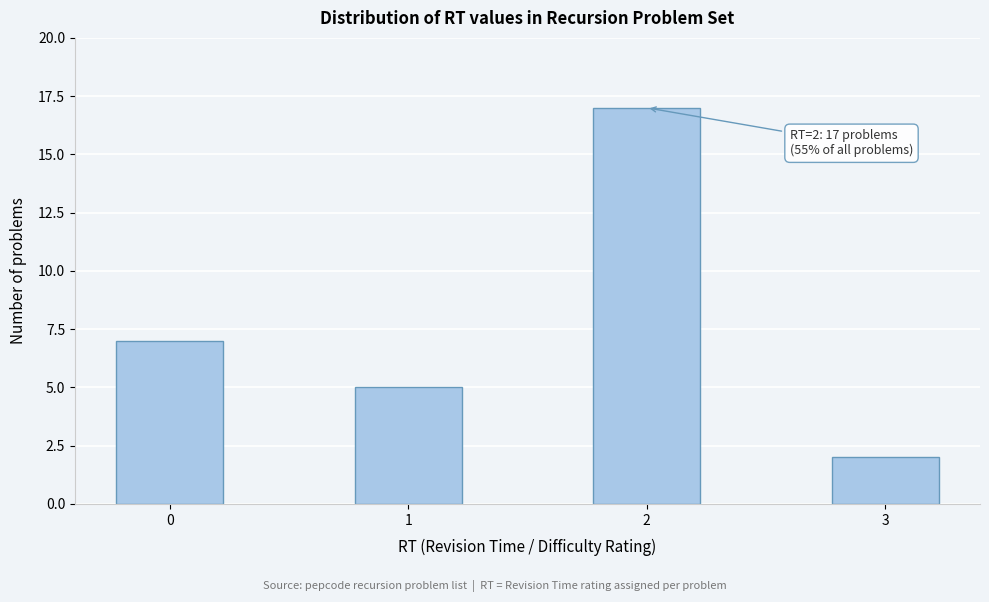

Reading left to right, extract all data points from this chart.

7	5	17	2